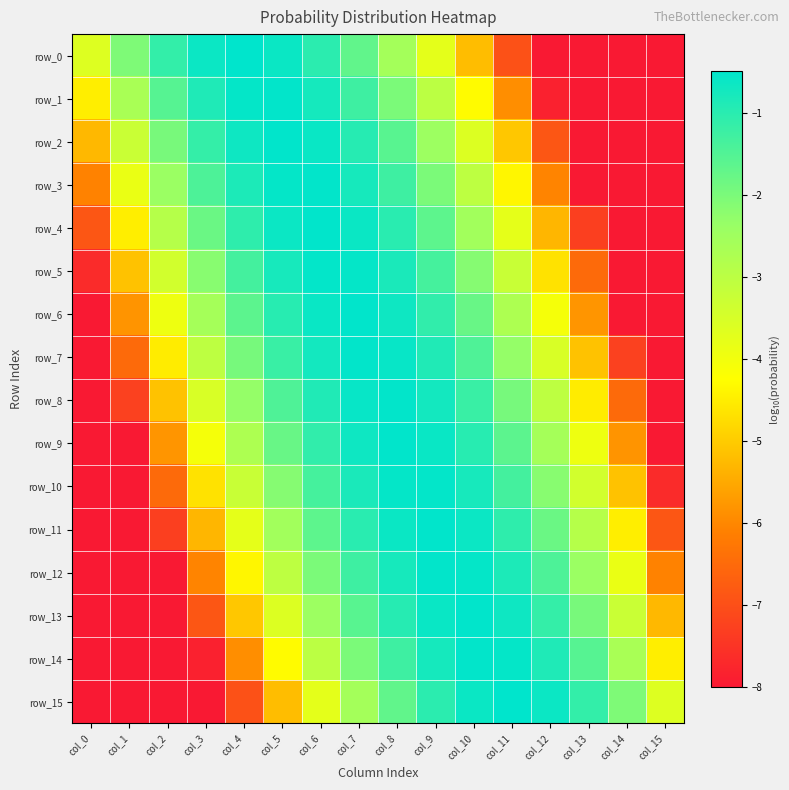

What is the highest value of the row_15 series?

-0.5